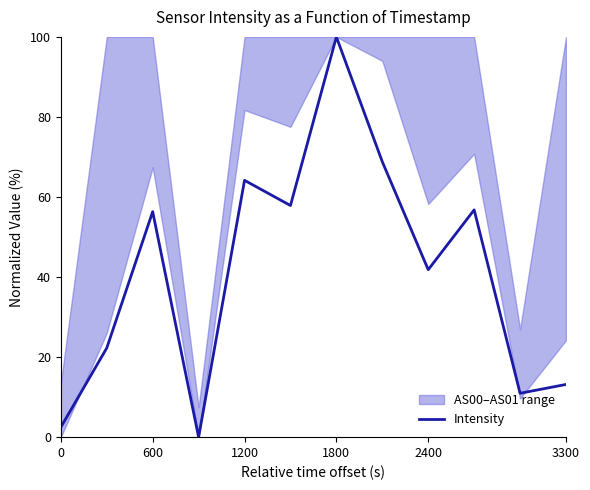

True or false: Intensity has a value of 60.1 at 2400.

False